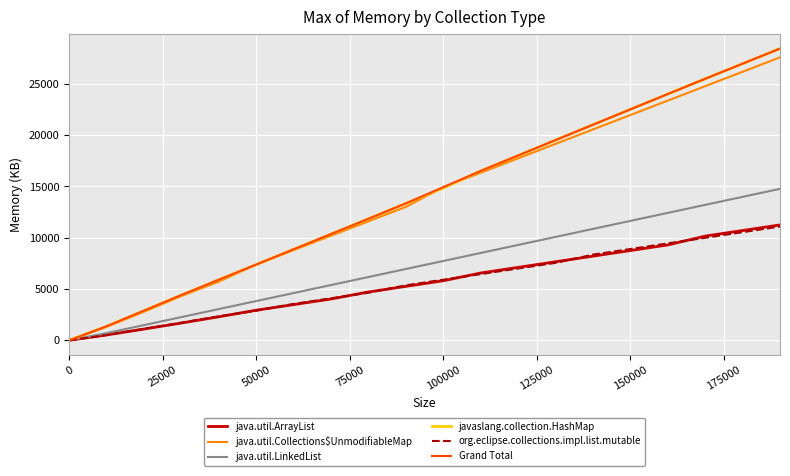

What is the highest value of the org.eclipse.collections.impl.list.mutable series?

11088